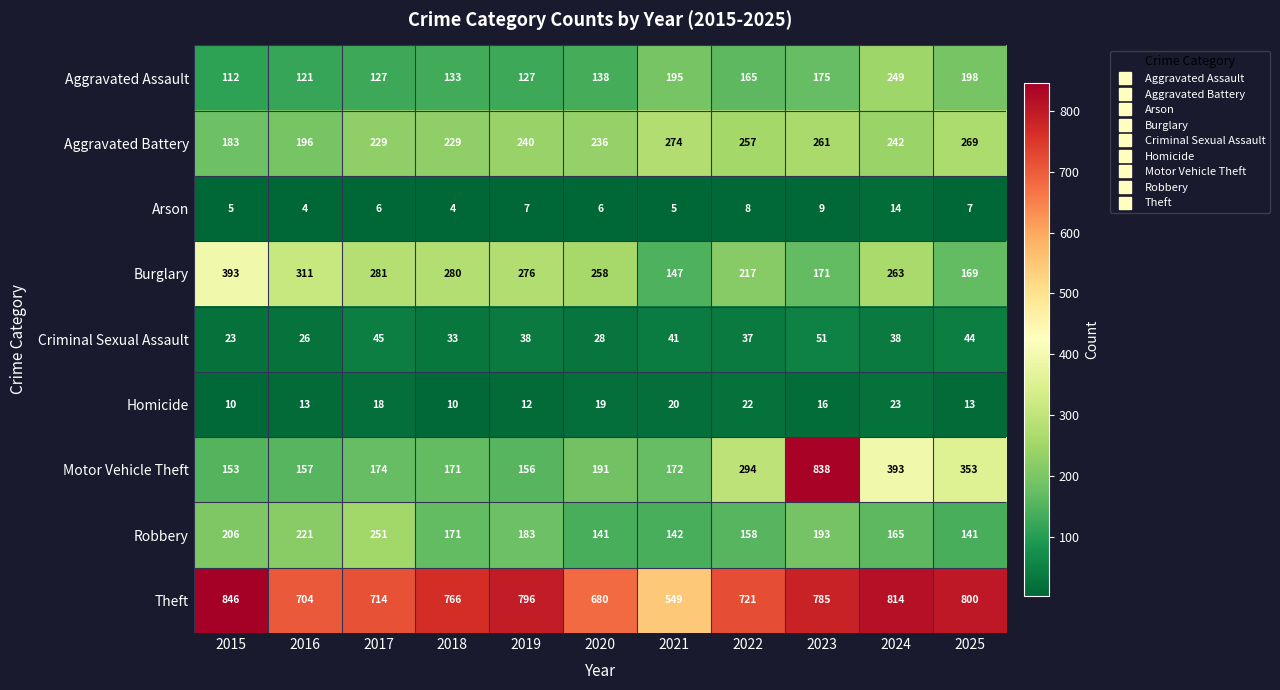

What is the smallest value displayed?

4